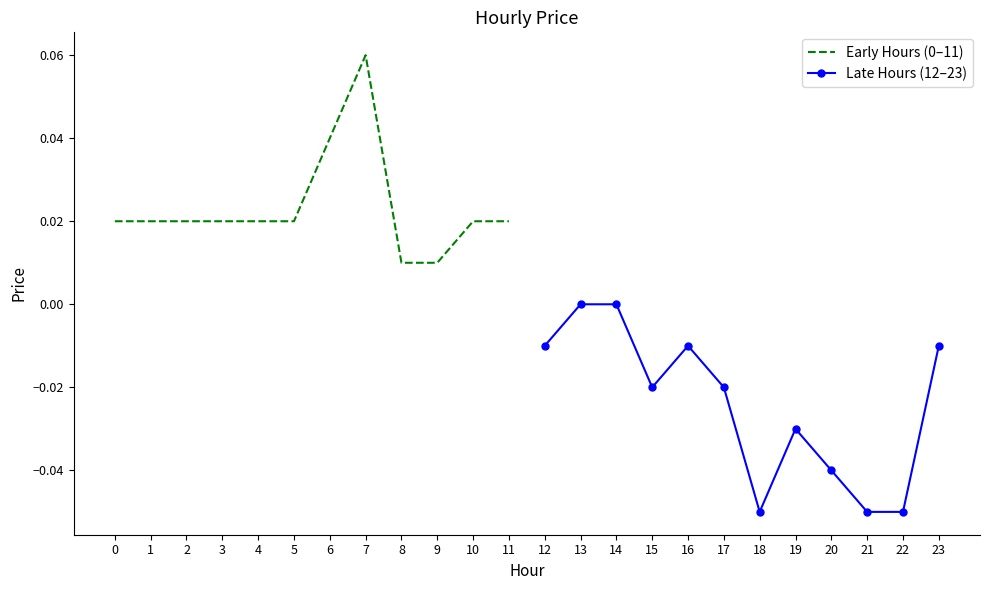

True or false: Late Hours (12–23) and Early Hours (0–11) intersect in this chart.

False